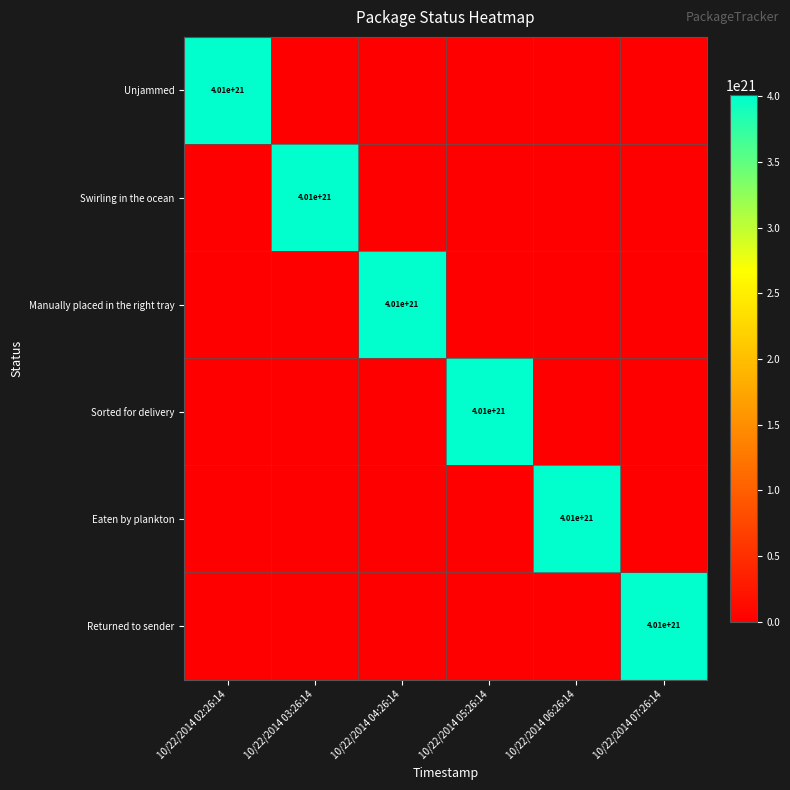

The value of Manually placed in the right tray at 10/22/2014 04:26:14 is 4010000000000000000000. True or false?

True